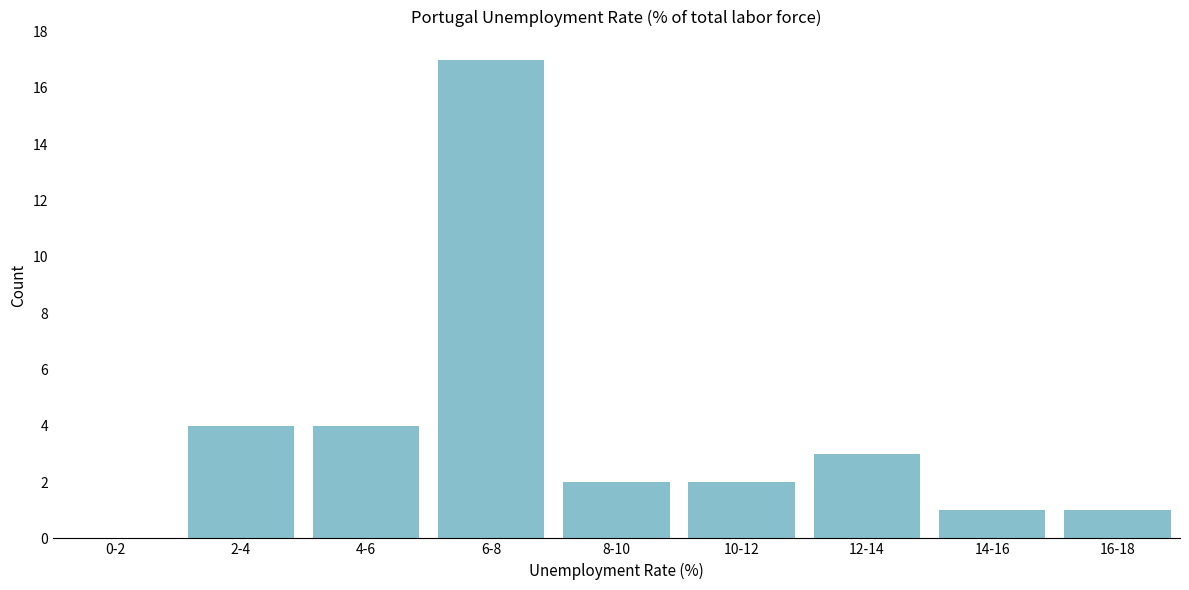

Reading right to left, list all the values displayed in this chart.

16-18=1	14-16=1	12-14=3	10-12=2	8-10=2	6-8=17	4-6=4	2-4=4	0-2=0